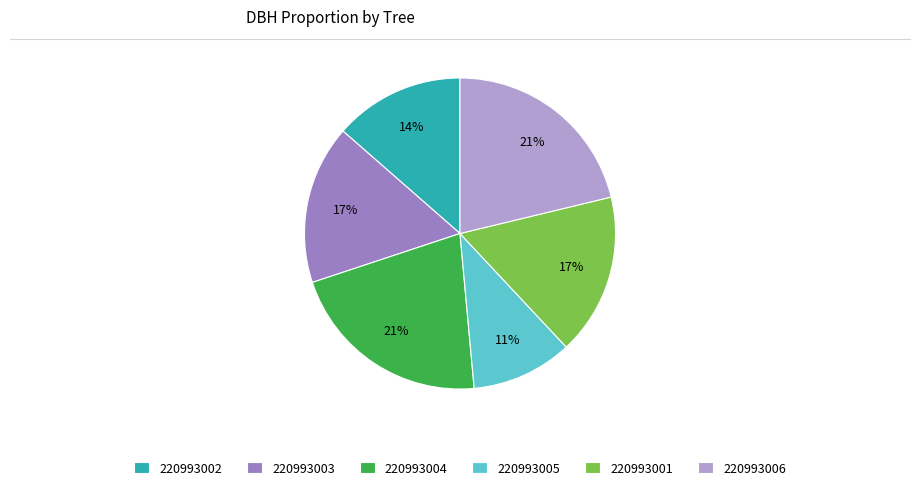

Between 220993001 and 220993006, which is larger?

220993006